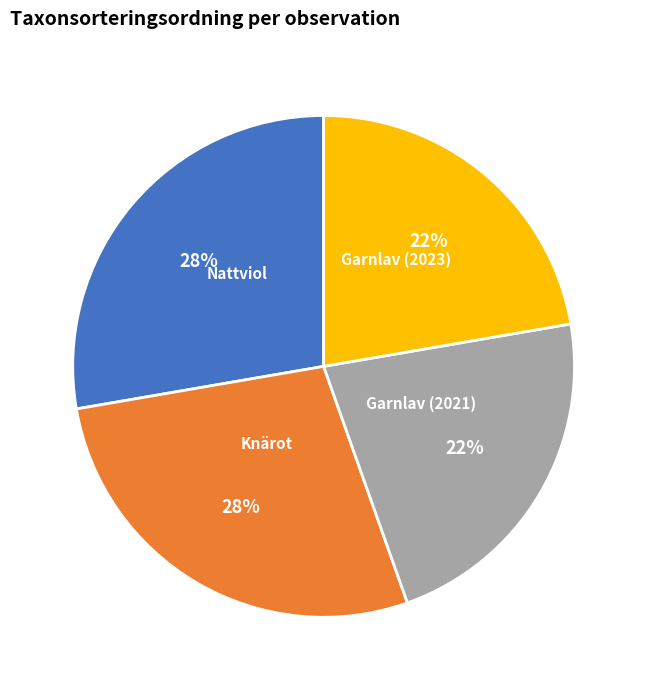

Is Garnlav (2021) the majority of the pie?

No